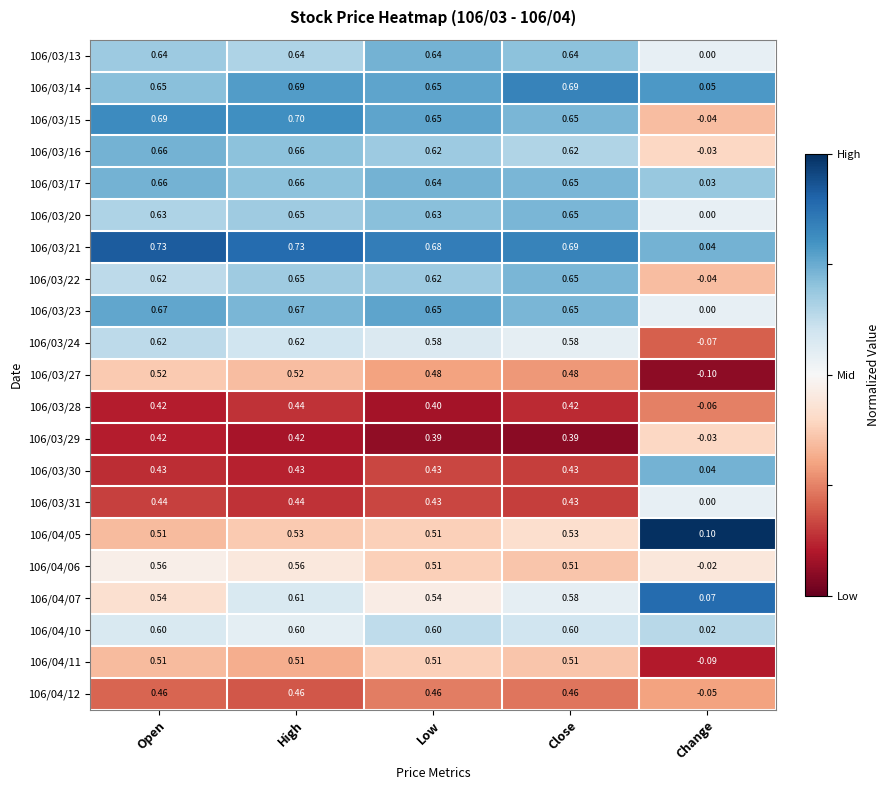

At which category is the sum across all series the highest?

High